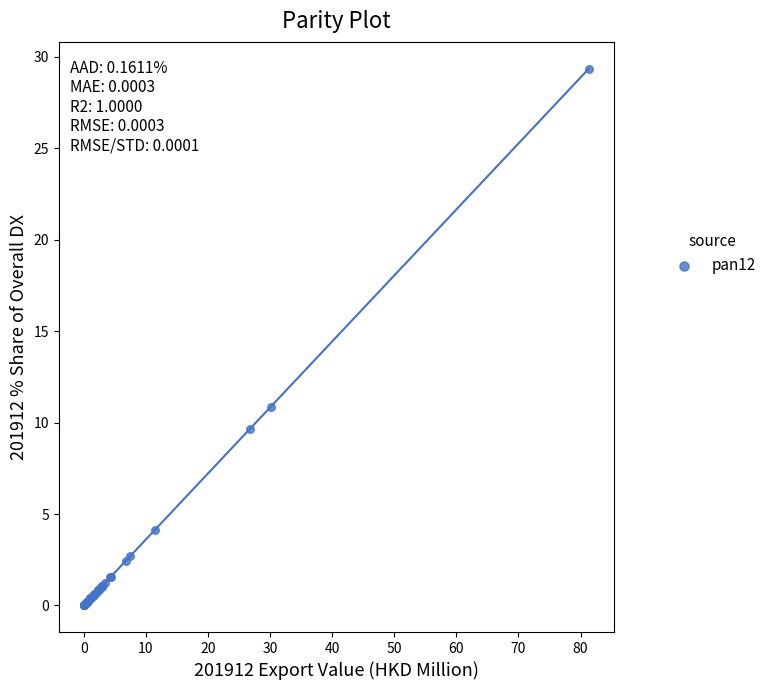

What Y value in the scatter plot is closest to 14?

10.9